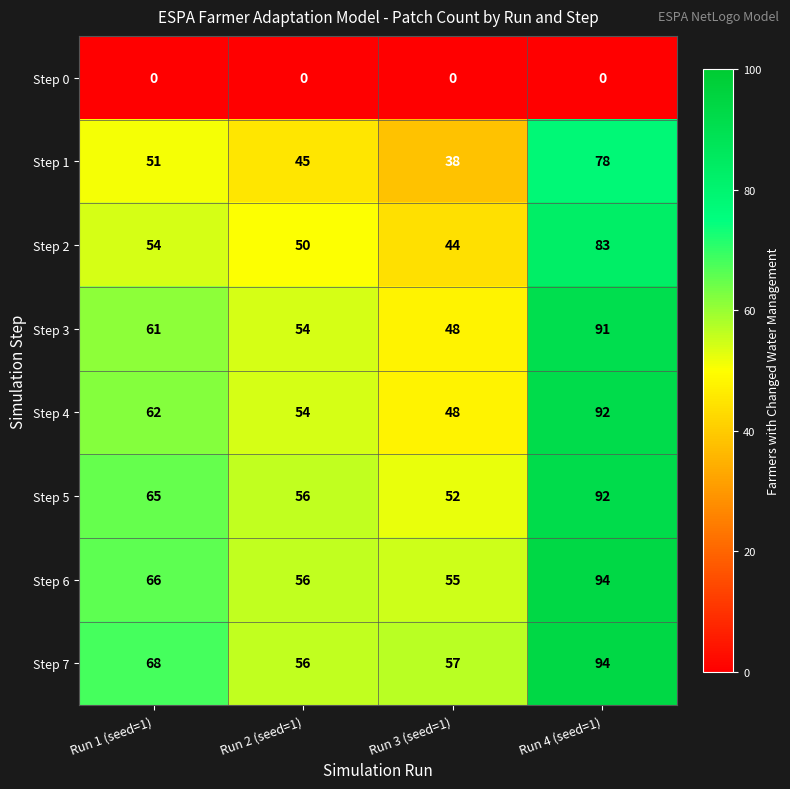

What is the total value across all series at Run 4 (seed=1)?

624